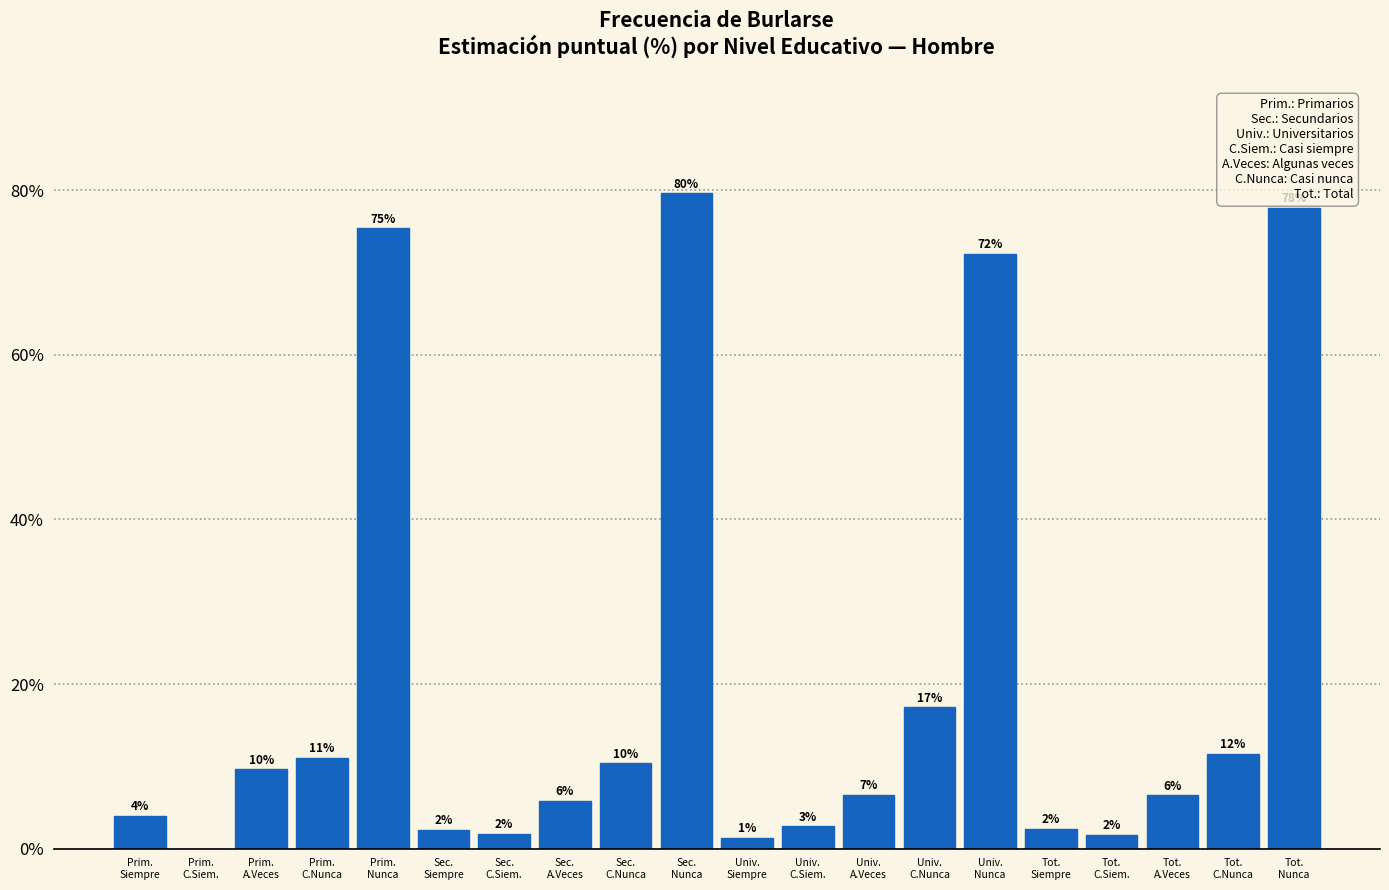

Are the bars horizontal?

No